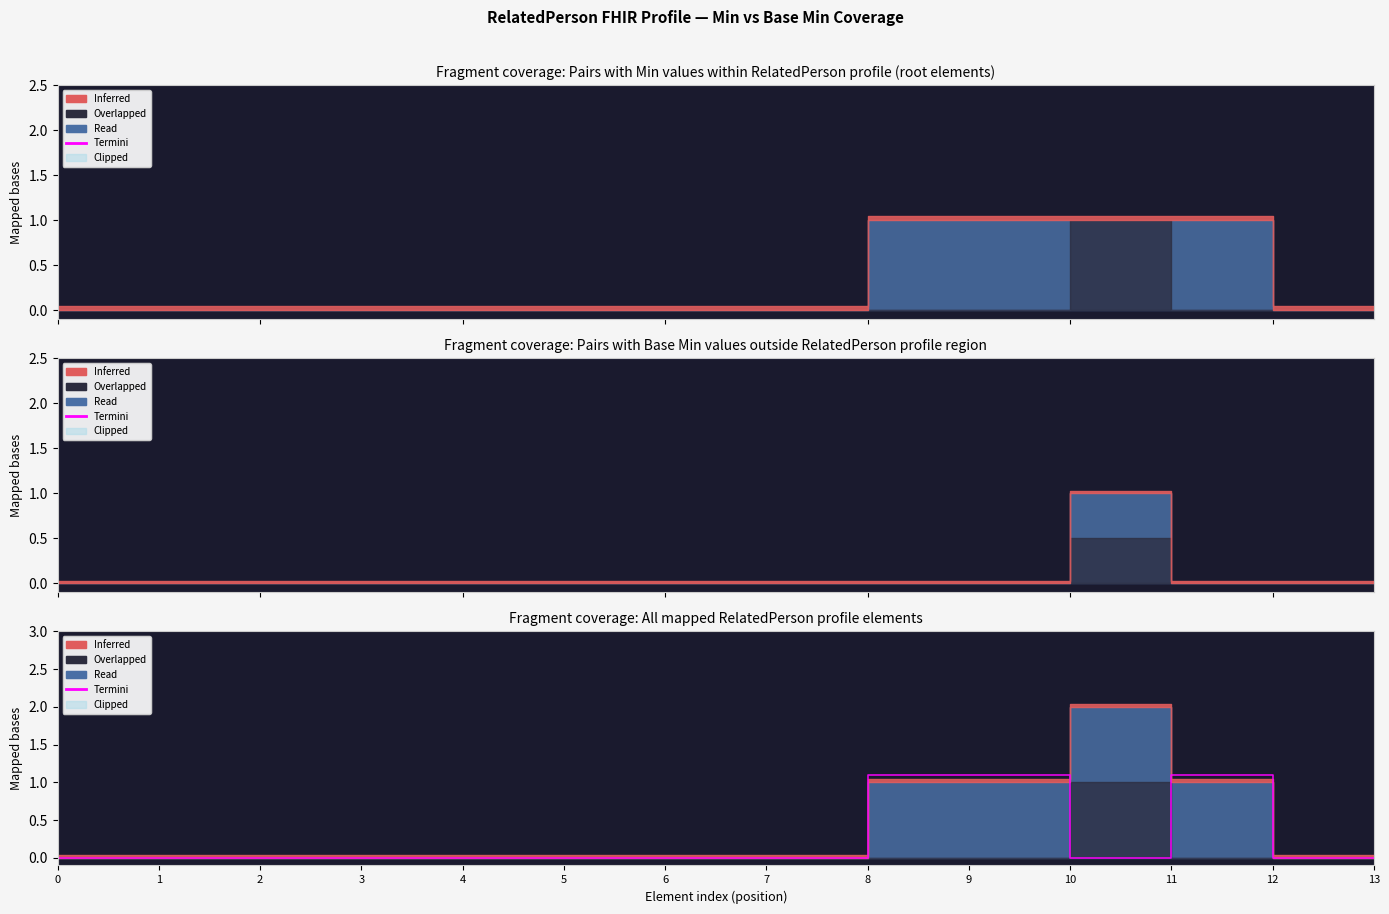

At which category does the data reach its first local peak?

11